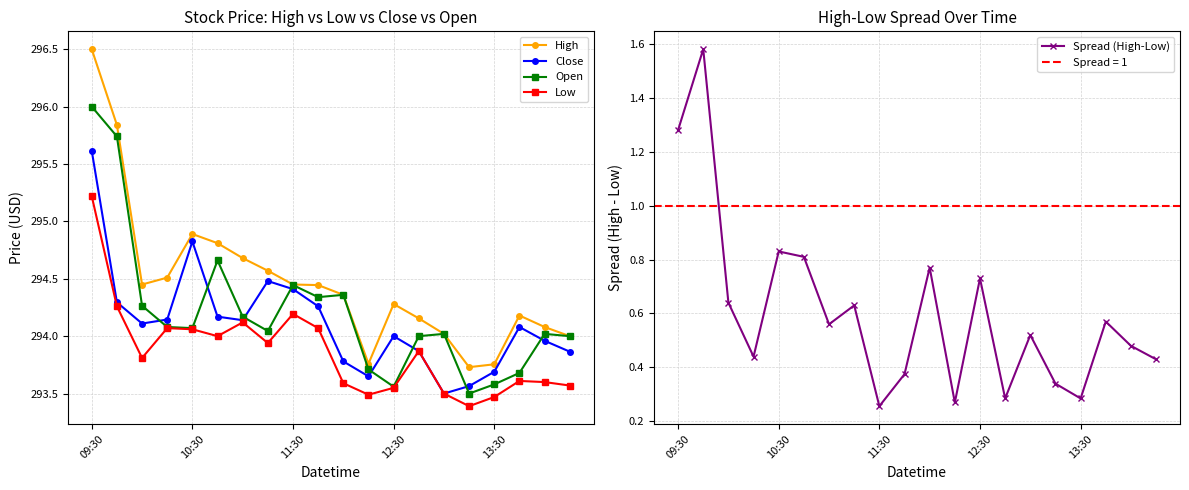

True or false: Close and Spread (High-Low) intersect in this chart.

False